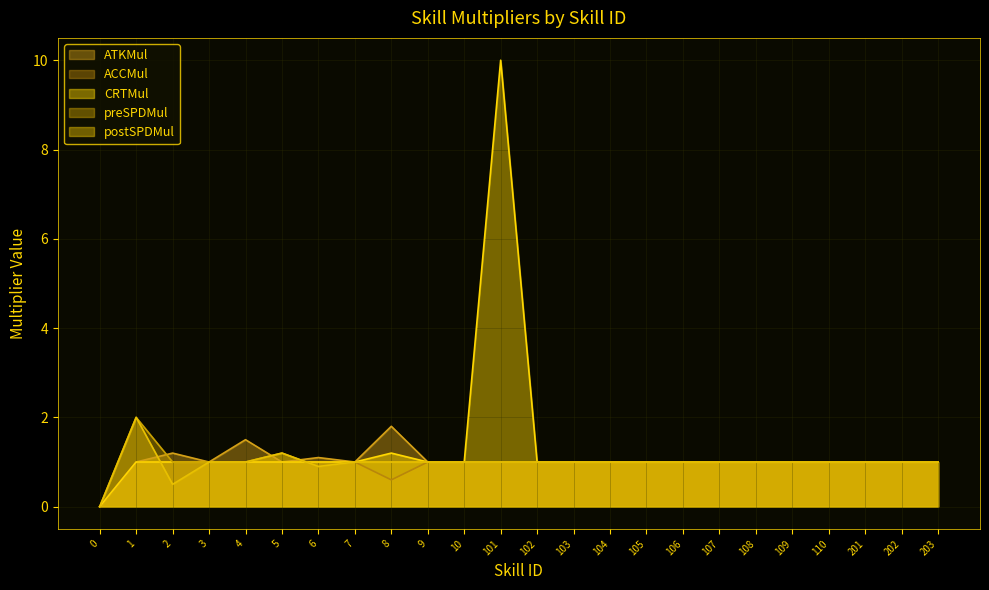

Is the value of CRTMul at 109 greater than the value of ATKMul at 3?

No